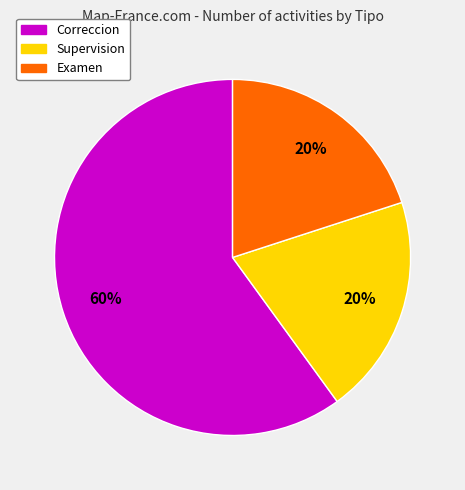

To the nearest percent, what percentage of the pie is Correccion?

60%